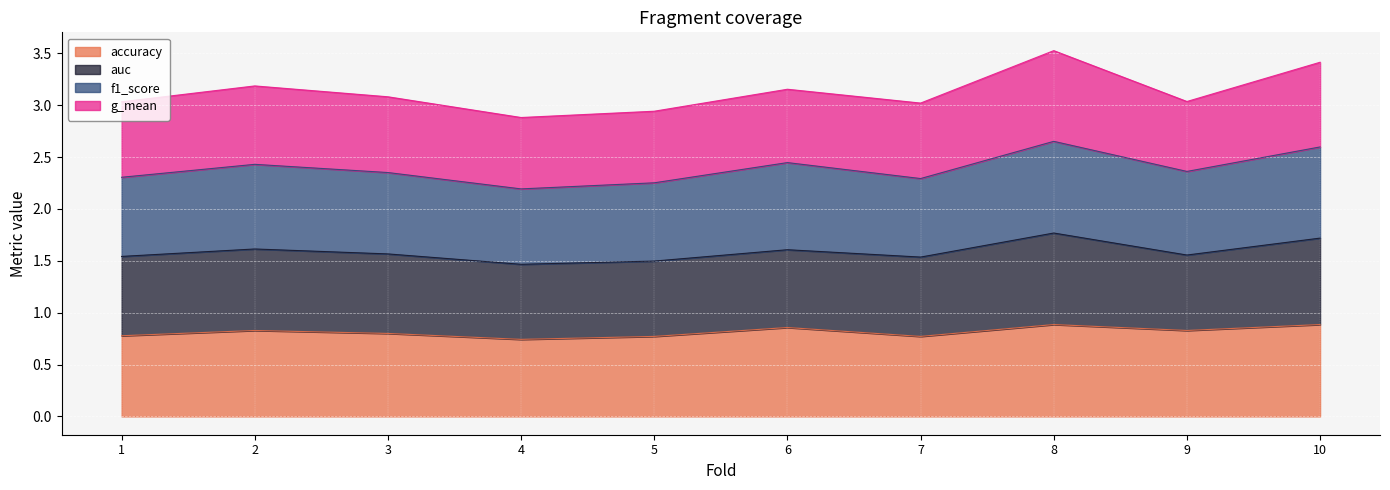

True or false: f1_score has a value of 2.4 at 9.

True